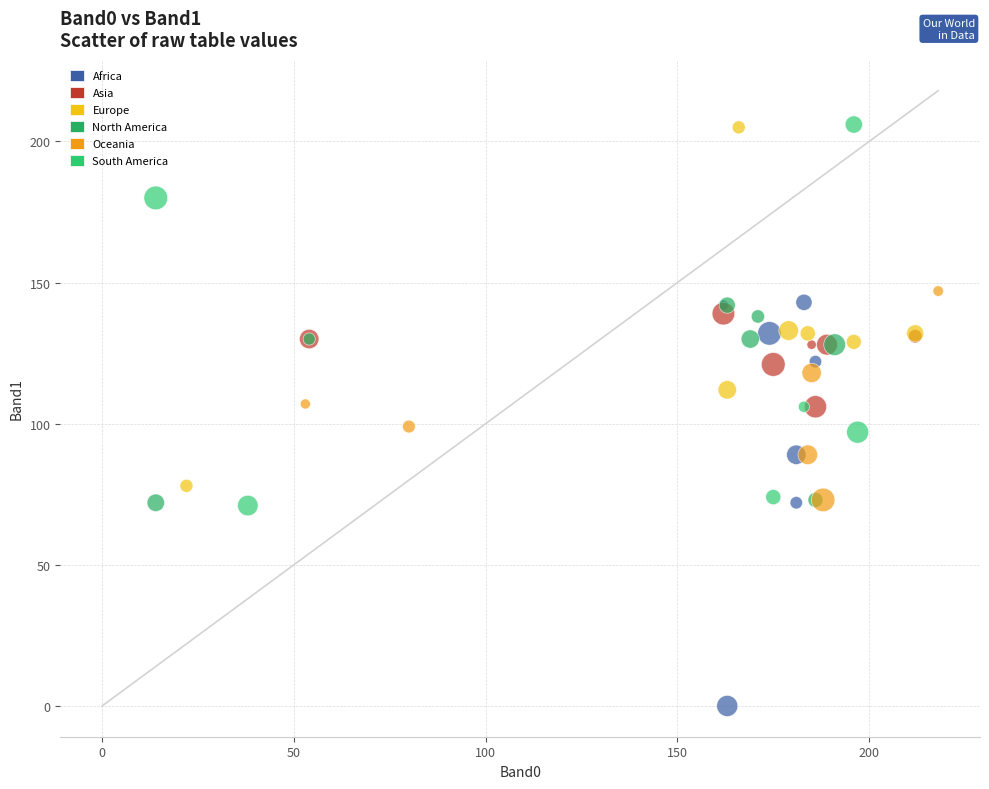

What are all the series names shown in the legend?

Africa, Asia, Europe, North America, Oceania, South America